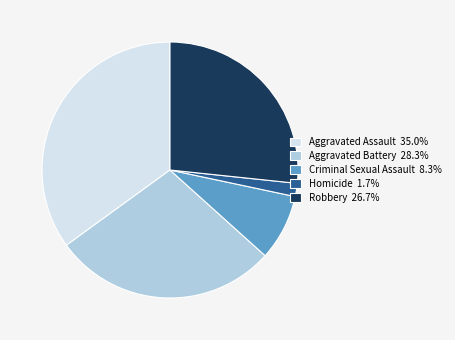

Is the sum of Aggravated Assault 35.0% and Aggravated Battery 28.3% greater than half?

Yes